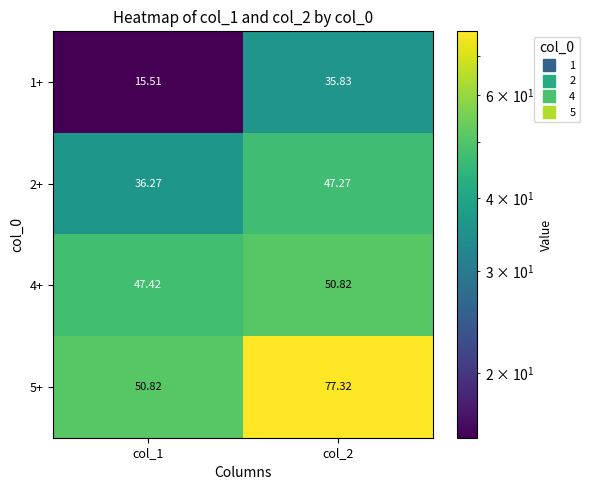

Is the value of 5+ at col_2 greater than the value of 1+ at col_2?

Yes